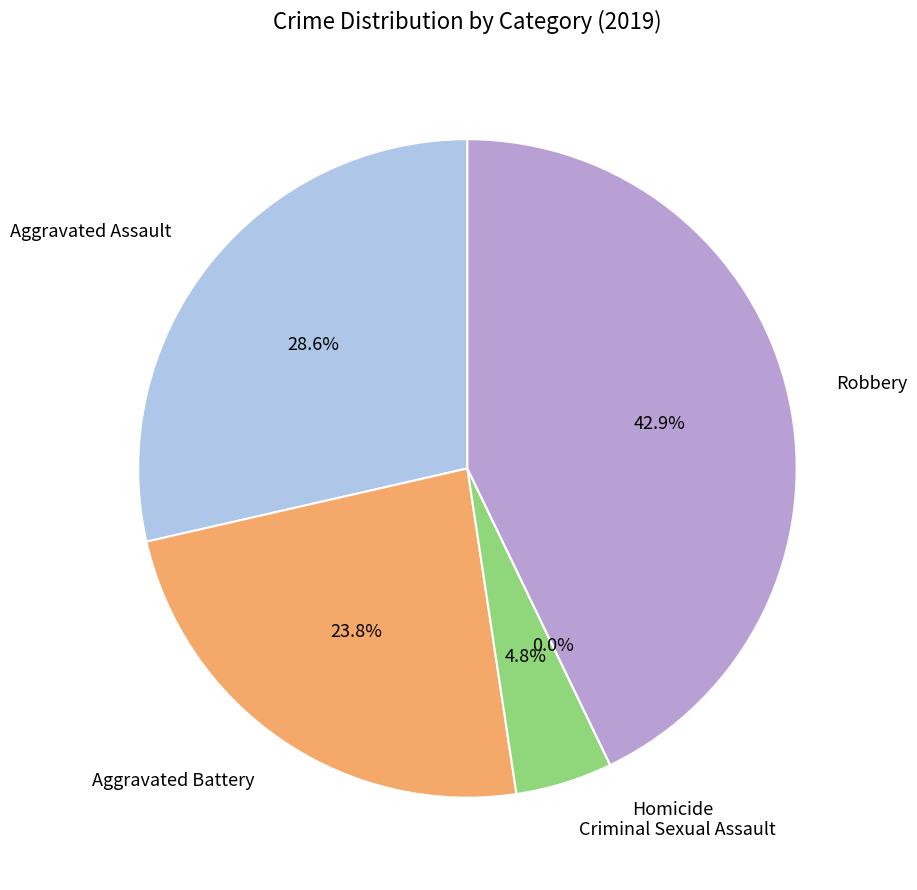

What is the ratio of the value at Aggravated Battery to the value at Aggravated Assault?

0.8